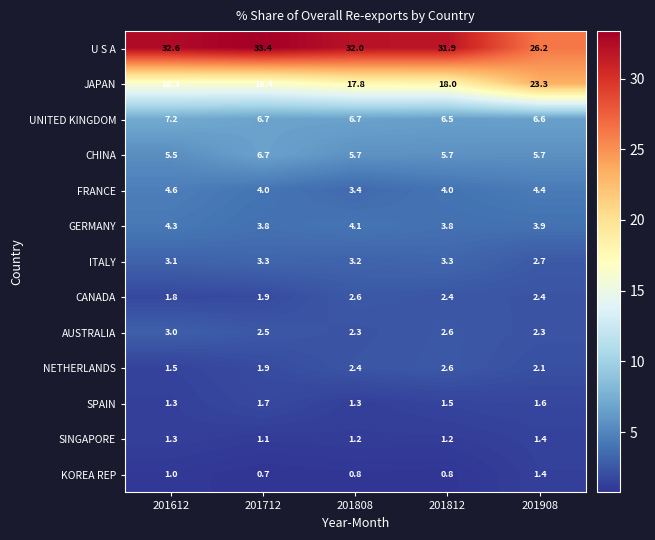

How many categories are shown in the chart?

5